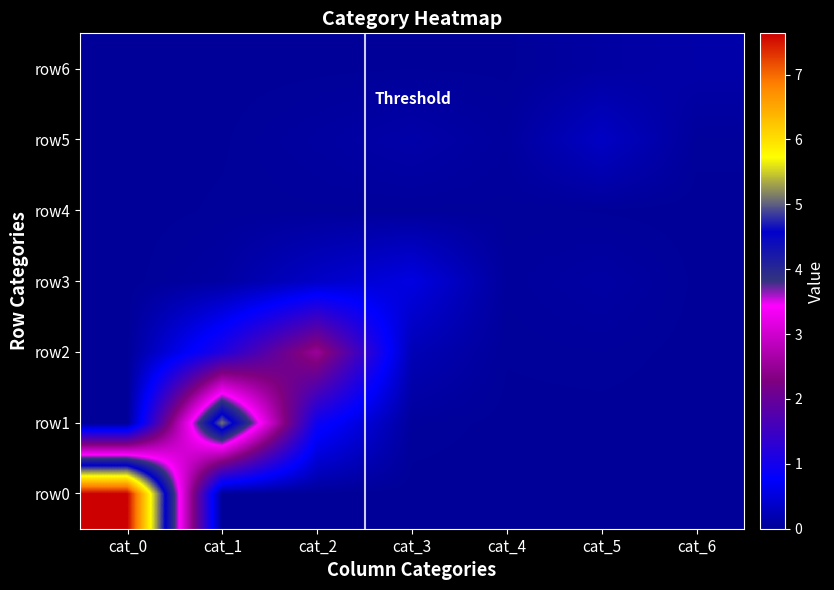

Reading right to left, transcribe all the data shown in this chart.

row0: cat_6=0	cat_5=0	cat_4=0	cat_3=0	cat_2=0	cat_1=0	cat_0=76356972
row1: cat_6=1618	cat_5=28477	cat_4=40741	cat_3=340077	cat_2=9272179	cat_1=50833204	cat_0=104
row2: cat_6=25888	cat_5=298651	cat_4=183308	cat_3=2299072	cat_2=25504606	cat_1=11512060	cat_0=99
row3: cat_6=85066	cat_5=880602	cat_4=342402	cat_3=5592343	cat_2=3578221	cat_1=800195	cat_0=159
row4: cat_6=12649	cat_5=114668	cat_4=237000	cat_3=259998	cat_2=254656	cat_1=198800	cat_0=147
row5: cat_6=263778	cat_5=3350461	cat_4=464824	cat_3=1292723	cat_2=661425	cat_1=99383	cat_0=310
row6: cat_6=1205974	cat_5=811584	cat_4=76522	cat_3=146915	cat_2=73641	cat_1=8516	cat_0=382